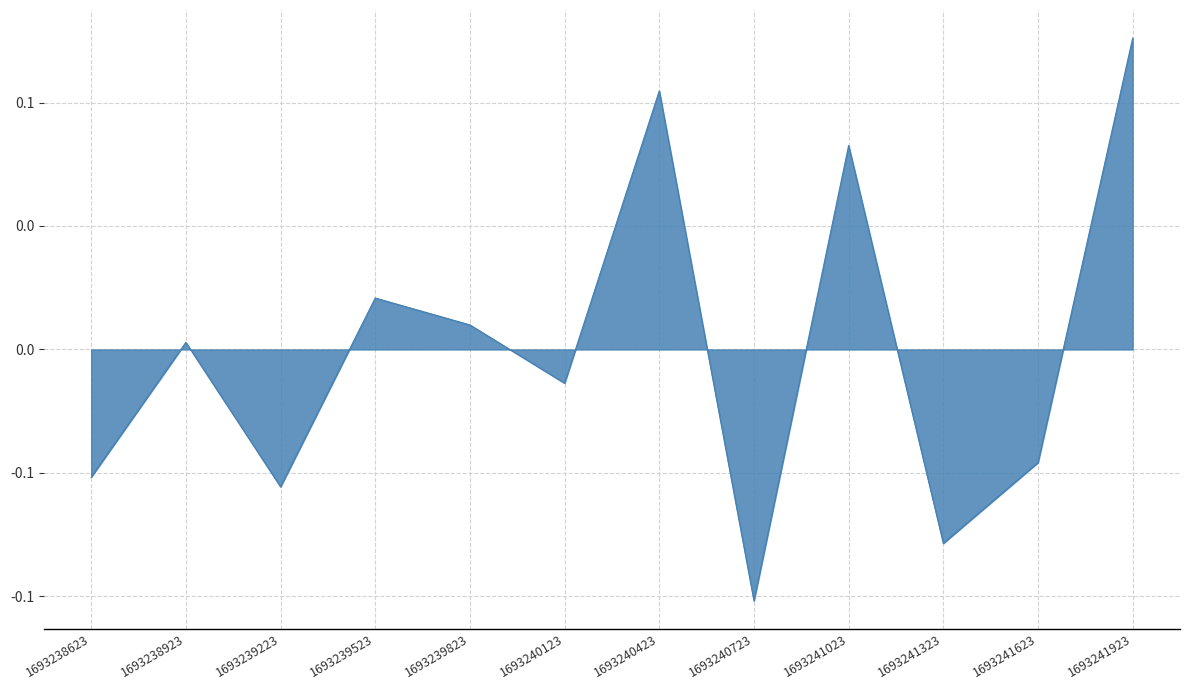

Is this an area chart (filled region under the line)?

Yes